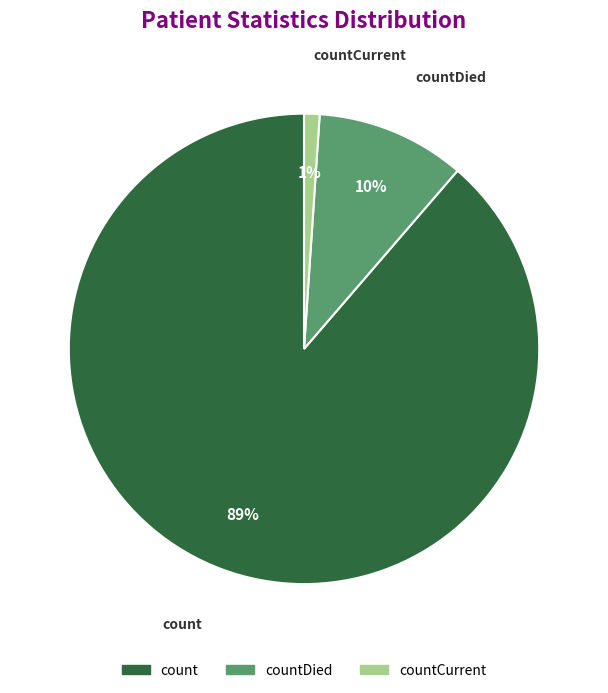

Which has a higher value, countCurrent or countDied?

countDied